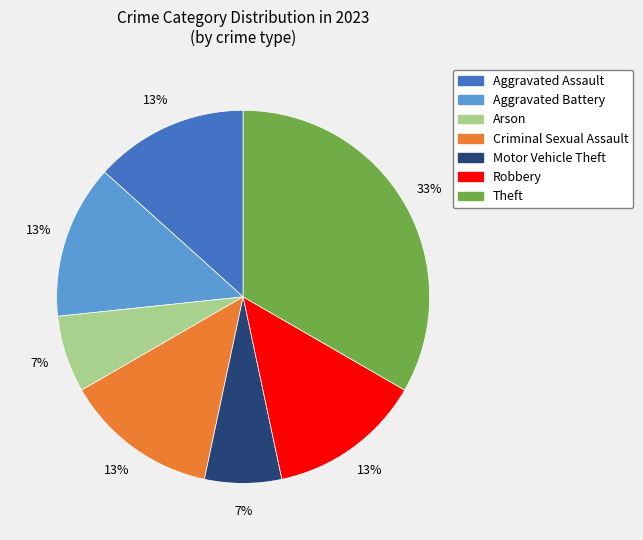

To the nearest percent, what is the average slice percentage?

14%